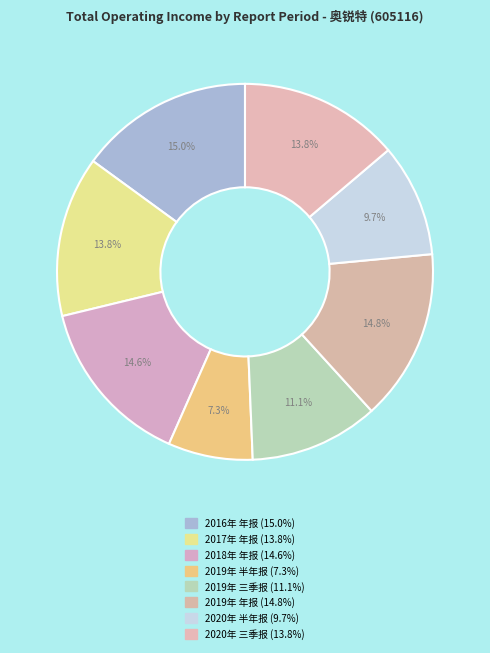

Approximately how many times larger is the value at 2020年 三季报 compared to 2019年 年报?

0.9